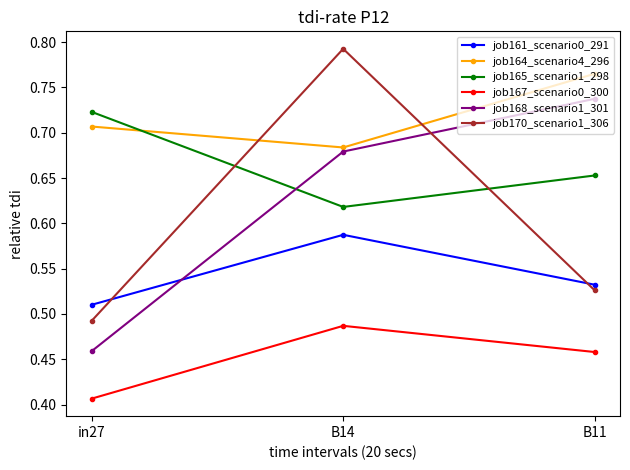

Is it true that job165_scenario1_298 equals 0.2 at B11?

False